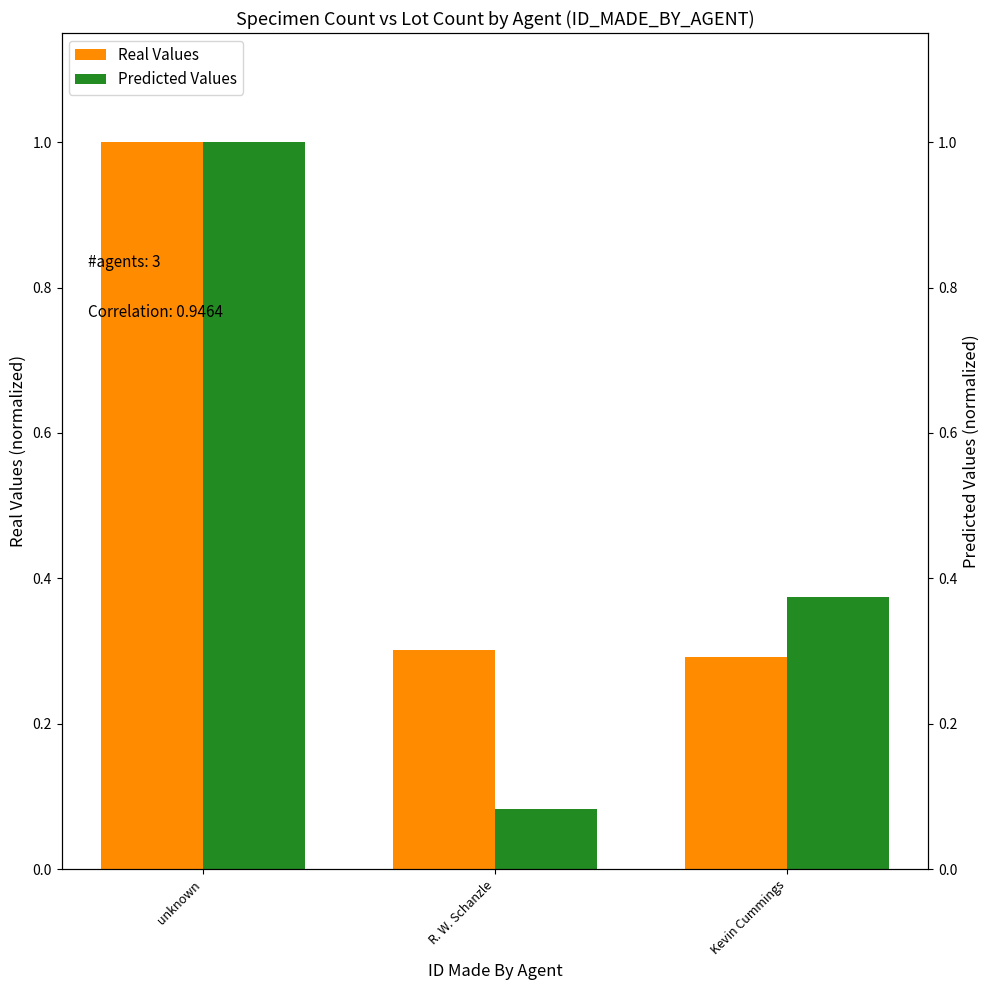

At unknown, list the series in order from smallest to largest.

Real Values, Predicted Values